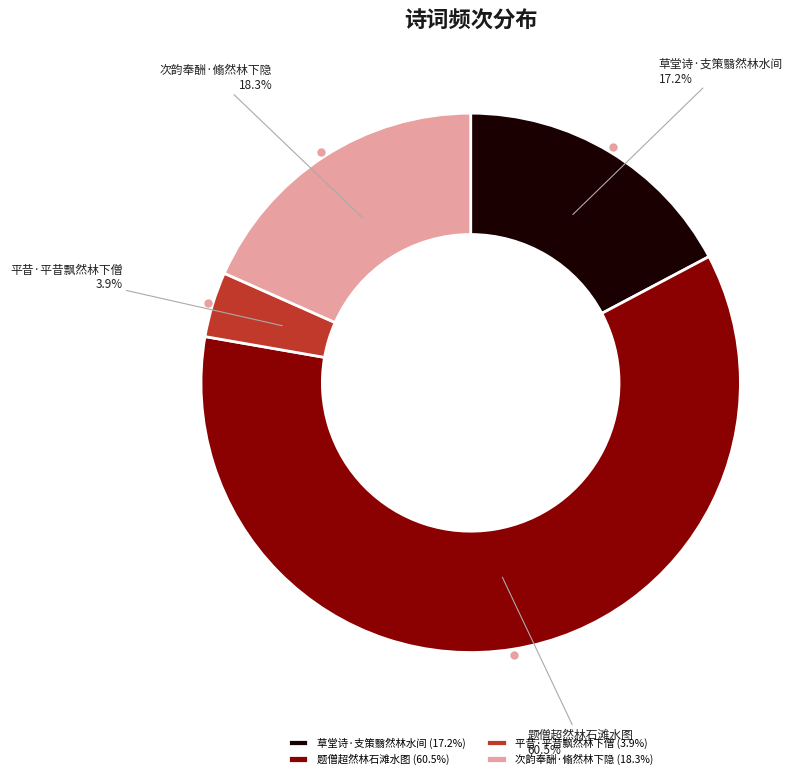

True or false: 平昔·平昔飘然林下僧 accounts for 4% of the total.

True